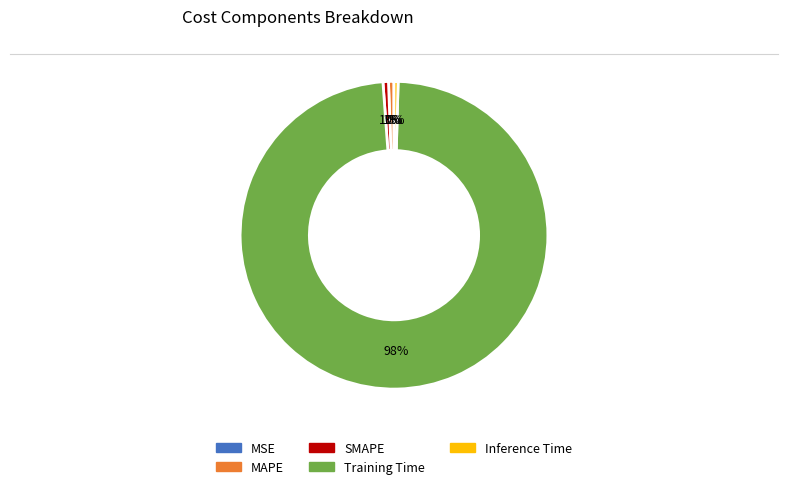

True or false: SMAPE accounts for 8% of the total.

False